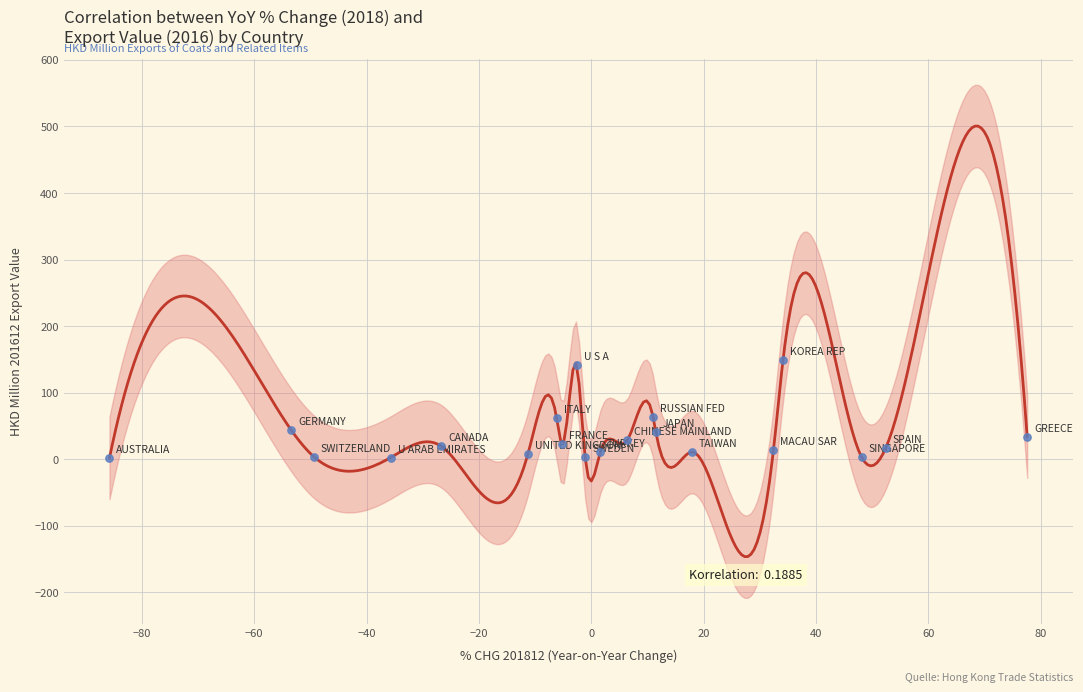

What is the range of Y values (max minus min)?

146.7